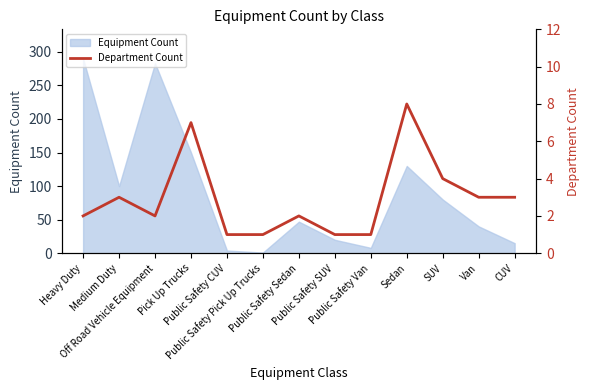

What is the highest value of the Equipment Count series?

290